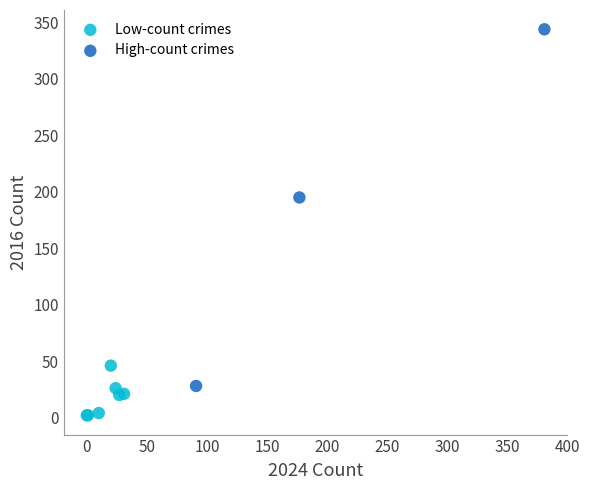

Which series contains the lowest Y value?

Low-count crimes